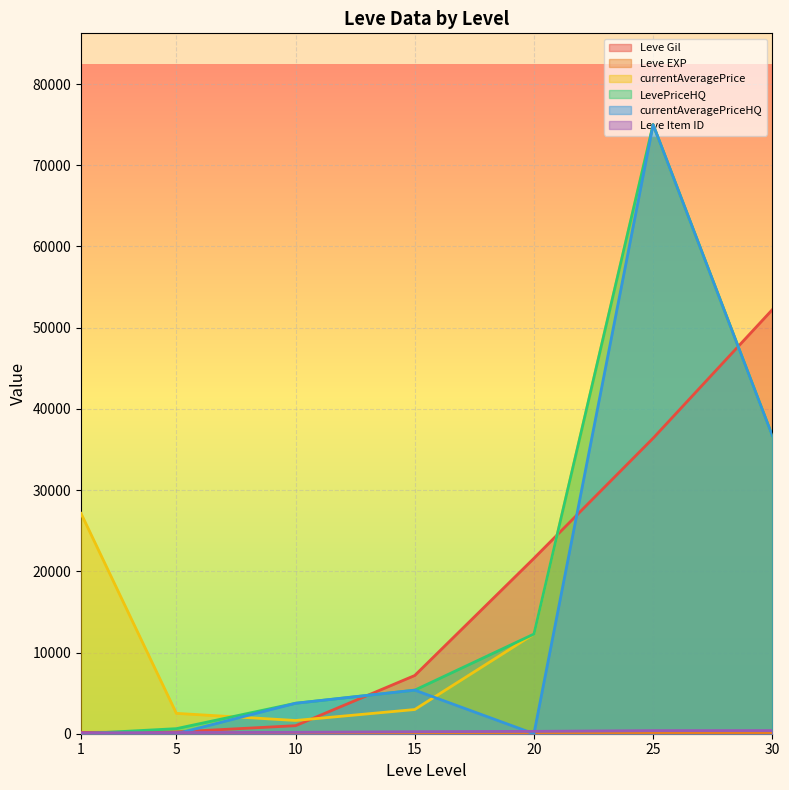

How many interior local peaks does the LevePriceHQ series have?

1